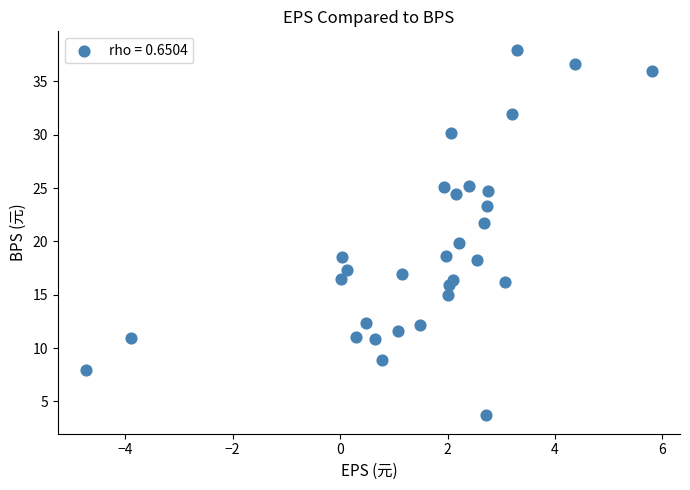

What is the range of X values (max minus min)?

10.5